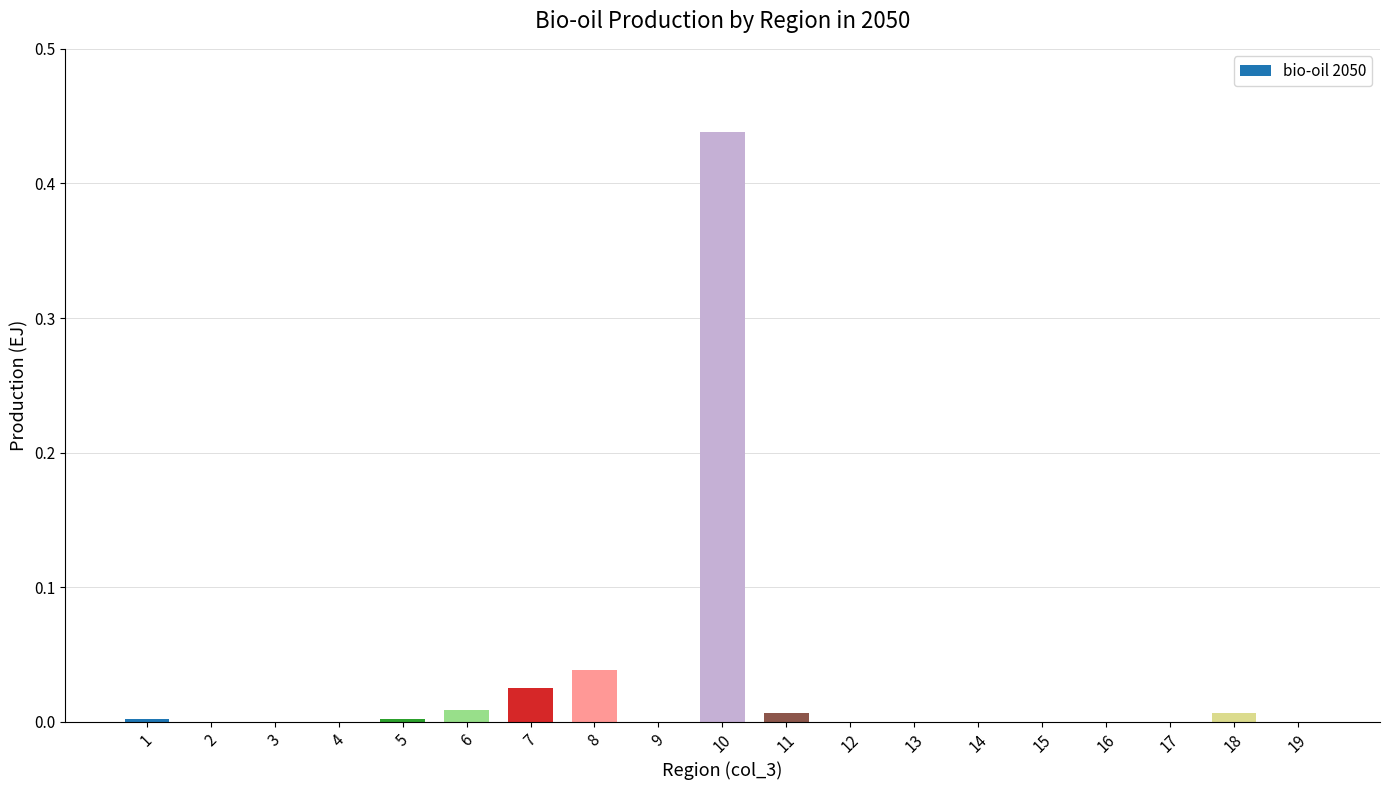

At which category does the chart reach its peak across all series?

10